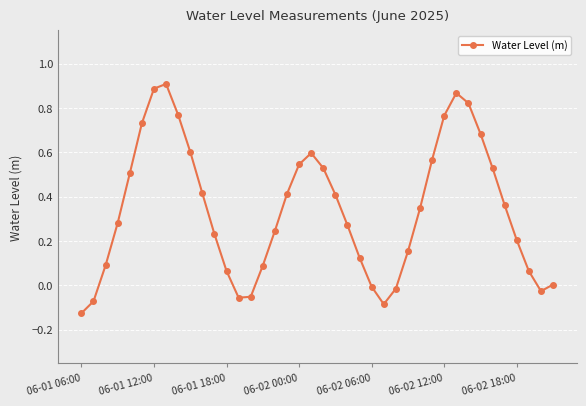

Does the chart have visible grid lines?

Yes